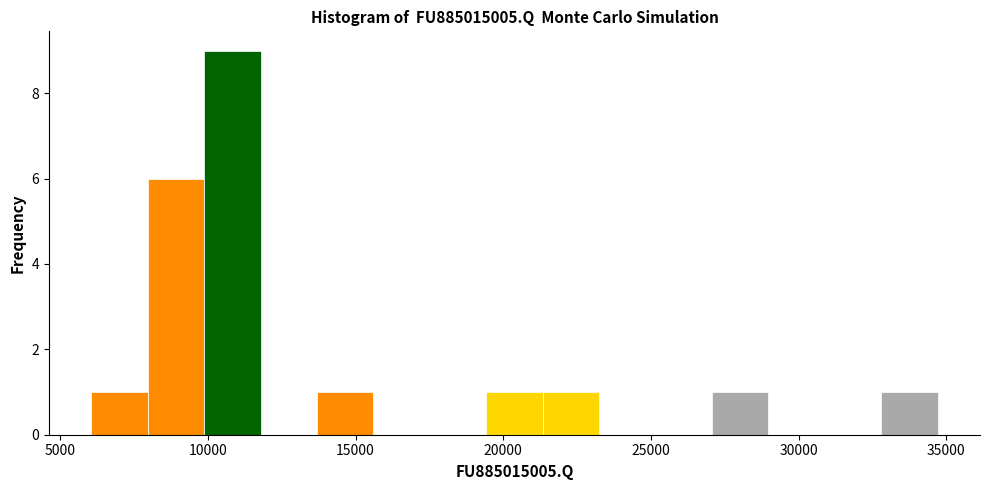

Read against the x-axis, roughly where is the centre of the tallest bar?

11000